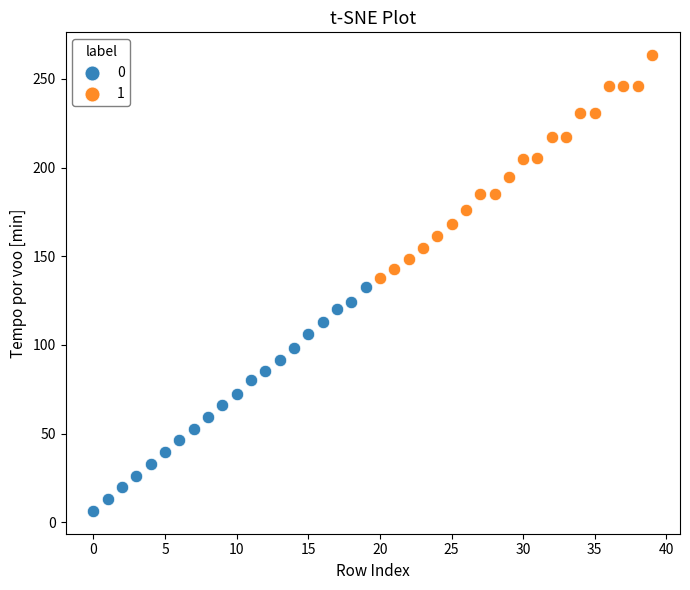

What are all the series names shown in the legend?

0, 1